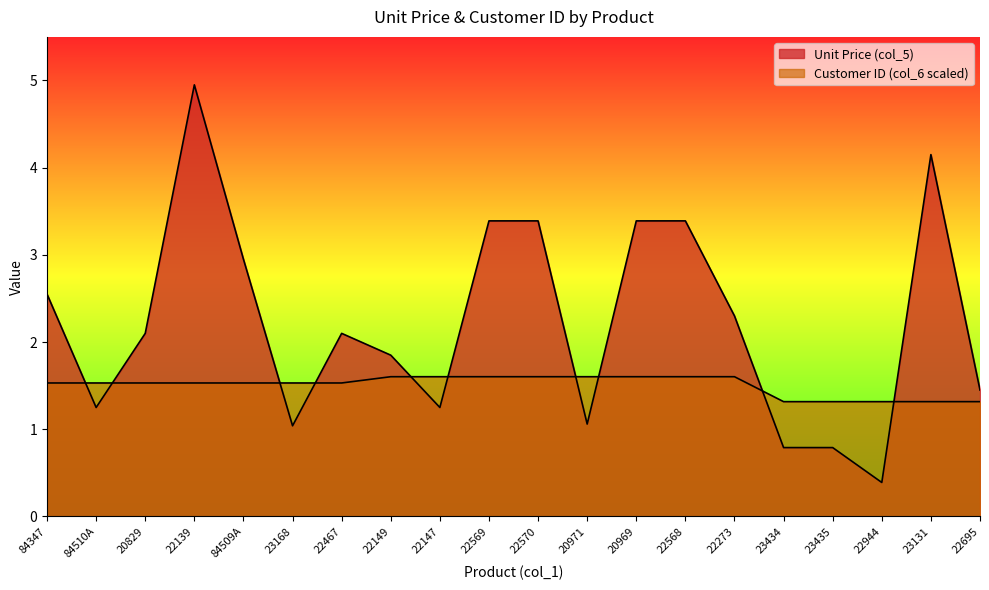

What is the difference between the highest and lowest values at 22569?

1.8